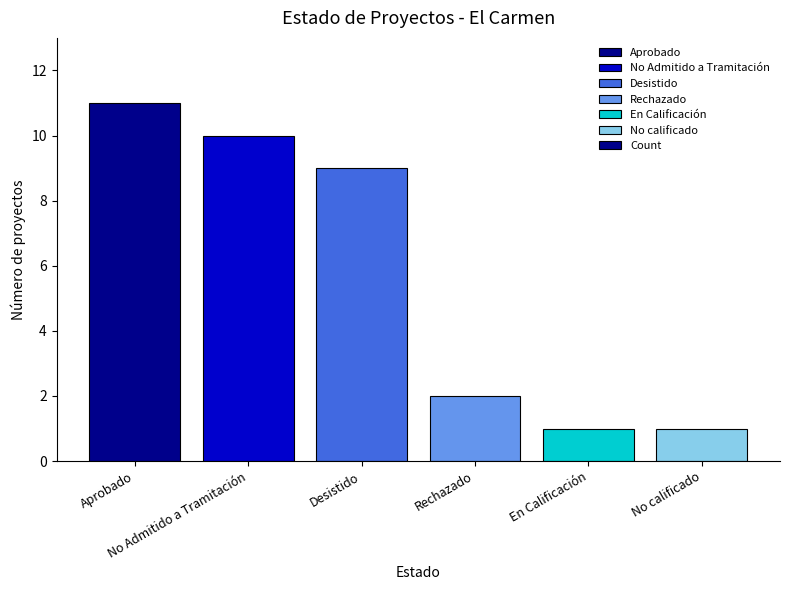

How many series are shown in this chart?

1